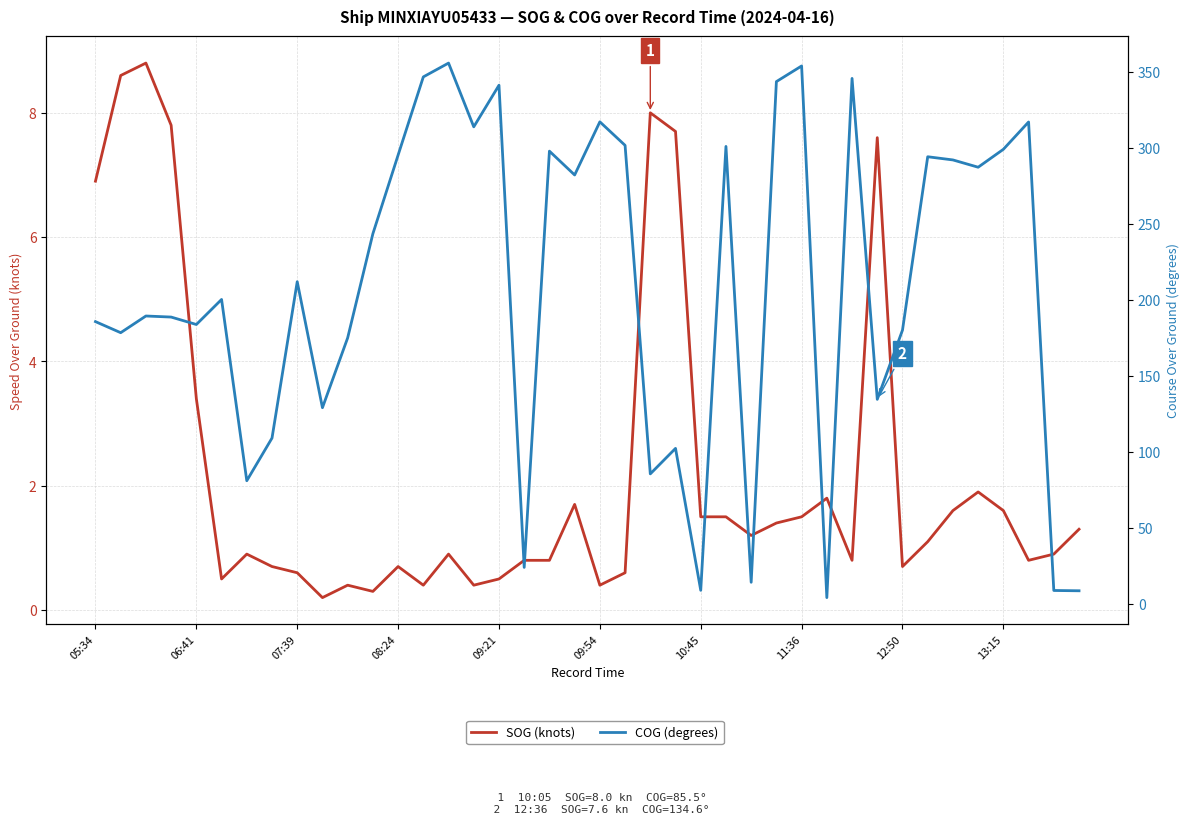

In SOG (knots), how many points are lower than both neighbors (excluding endpoints)?

10